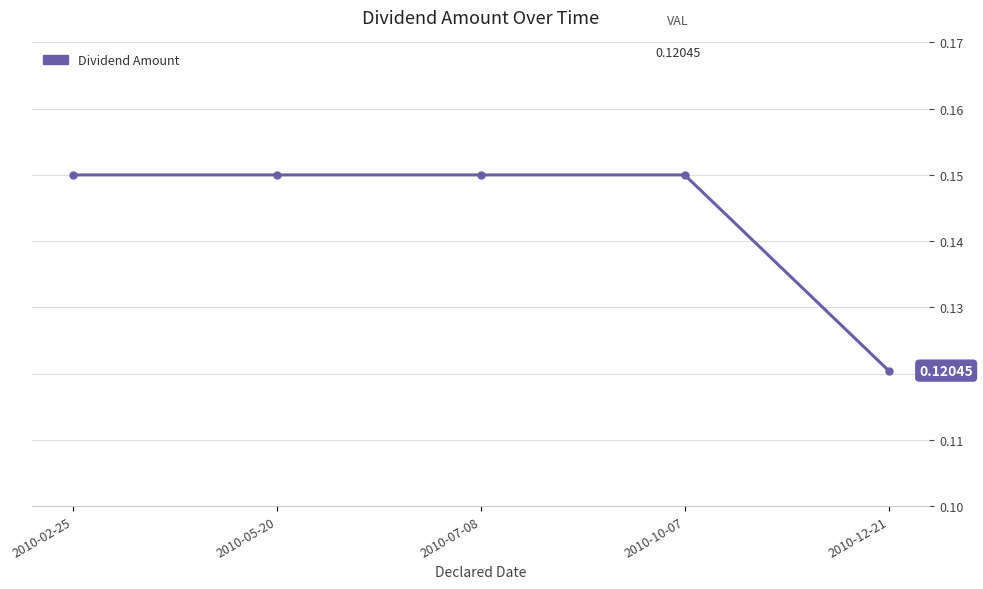

True or false: the data has more than 2 interior local peaks.

False